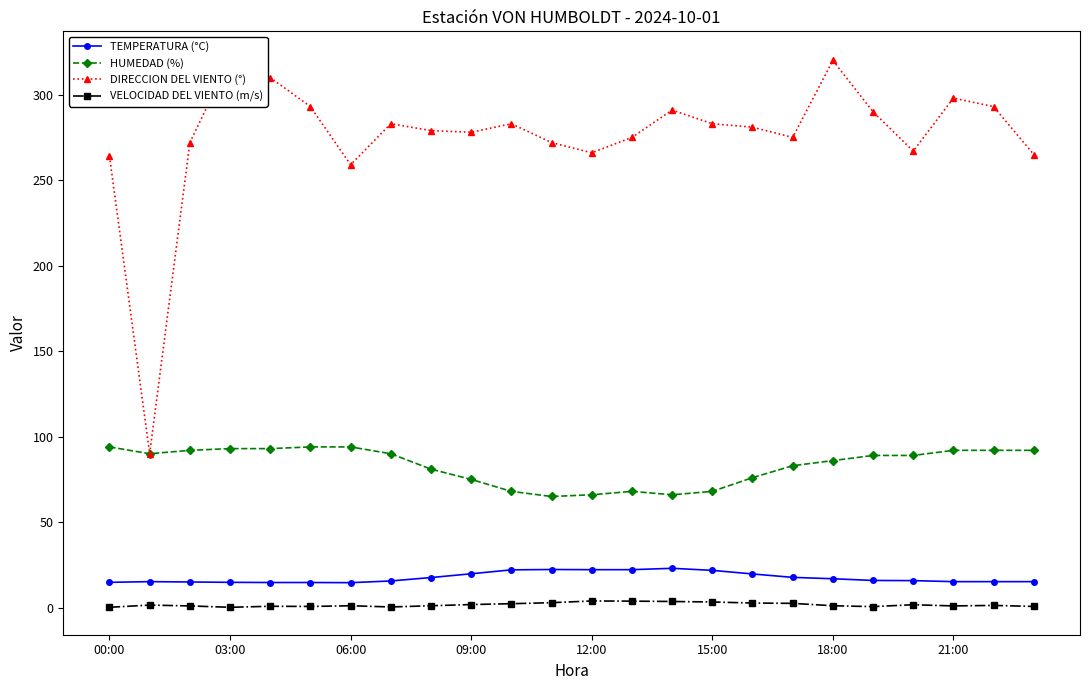

True or false: VELOCIDAD DEL VIENTO (m/s) and TEMPERATURA (°C) intersect in this chart.

False